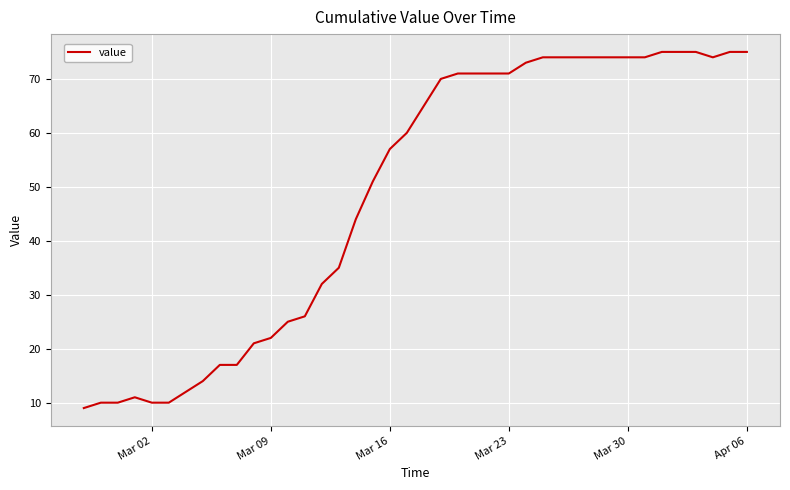

What is the greatest value displayed?

75